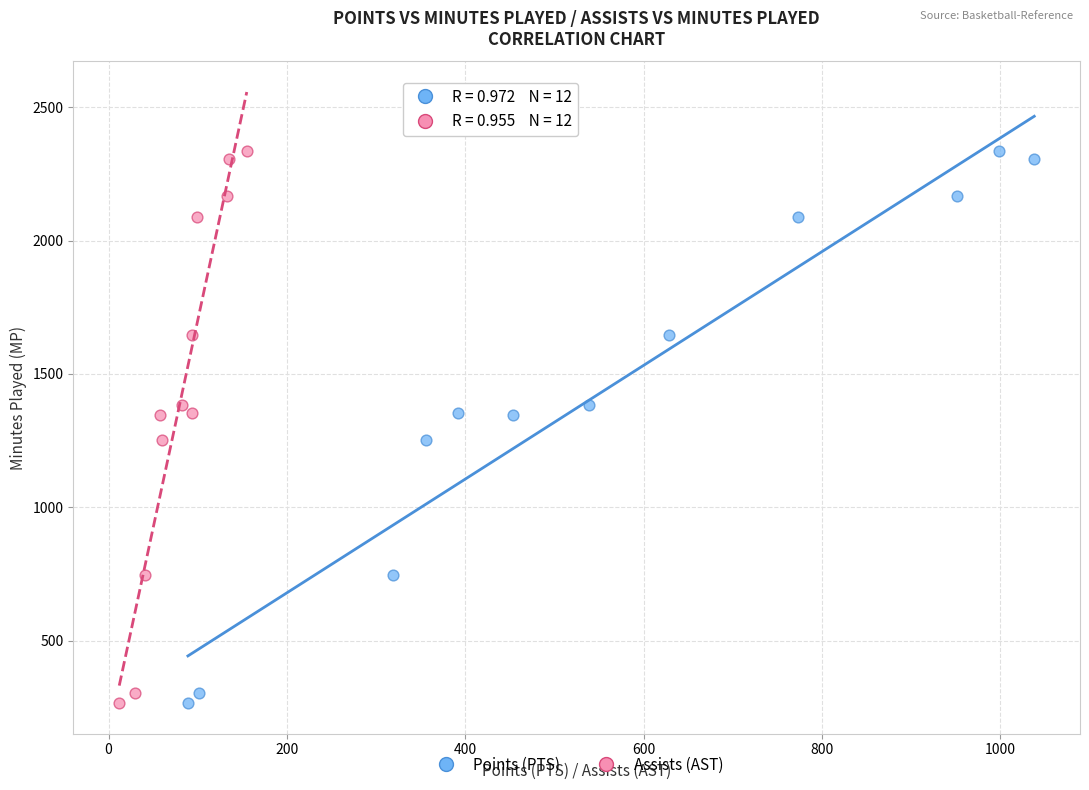

What are all the series names shown in the legend?

Points (PTS), Assists (AST)